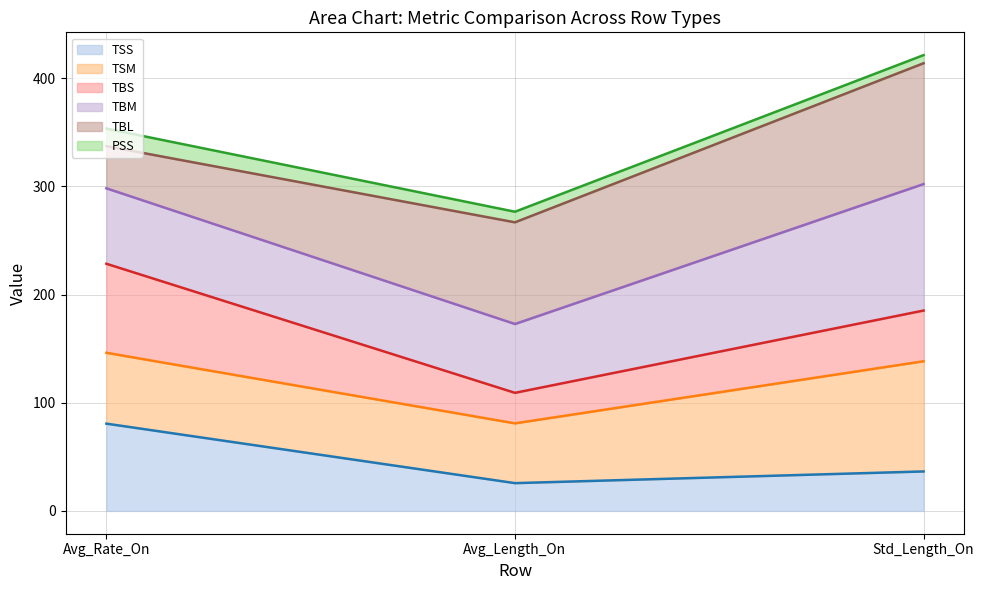

At how many categories does at least one series exceed 179?

3